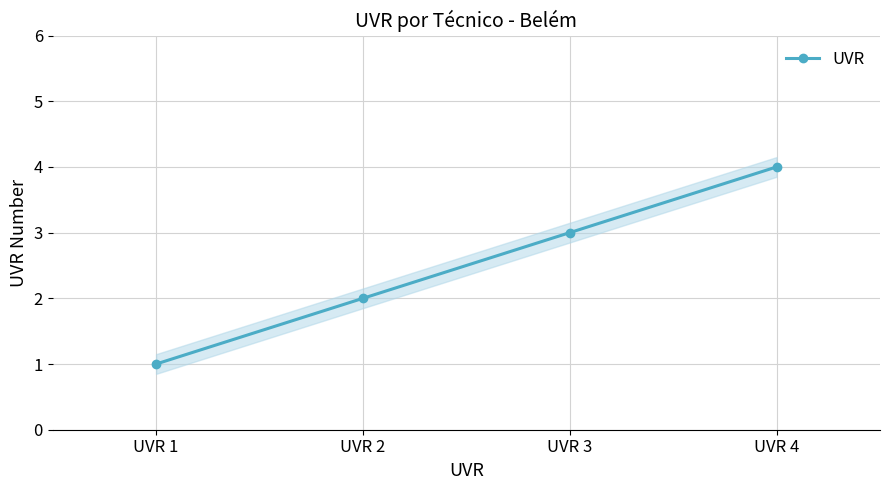

What is the ratio of the value at UVR 3 to the value at UVR 4?

0.8